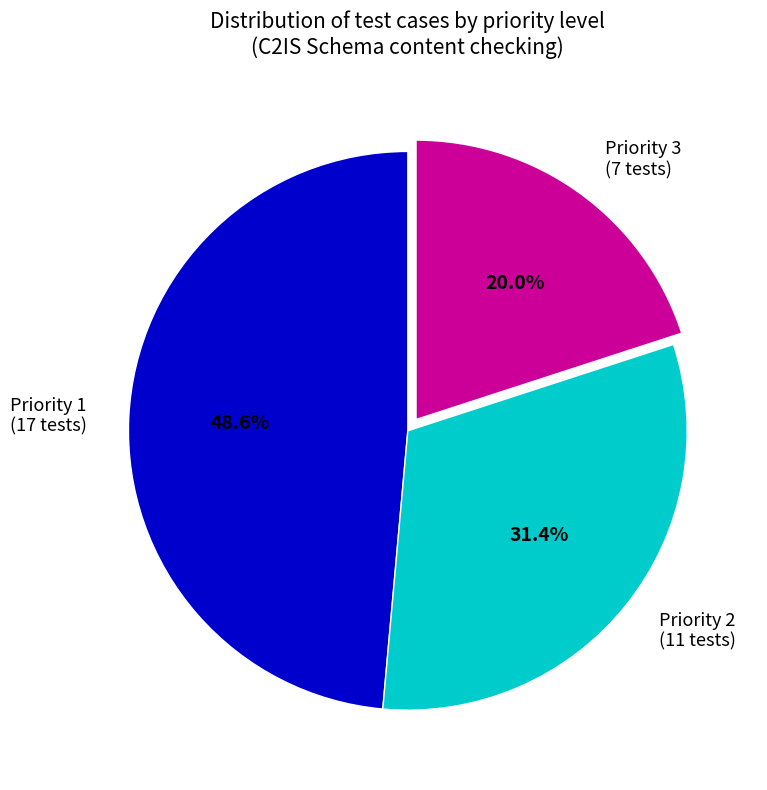

What is the ratio of the value at Priority 1 (17 tests) to the value at Priority 2 (11 tests)?

1.5